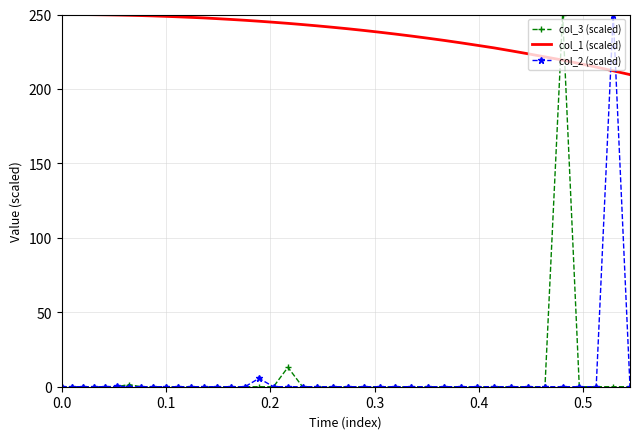

Which series has the largest total across all categories?

col_1 (scaled)